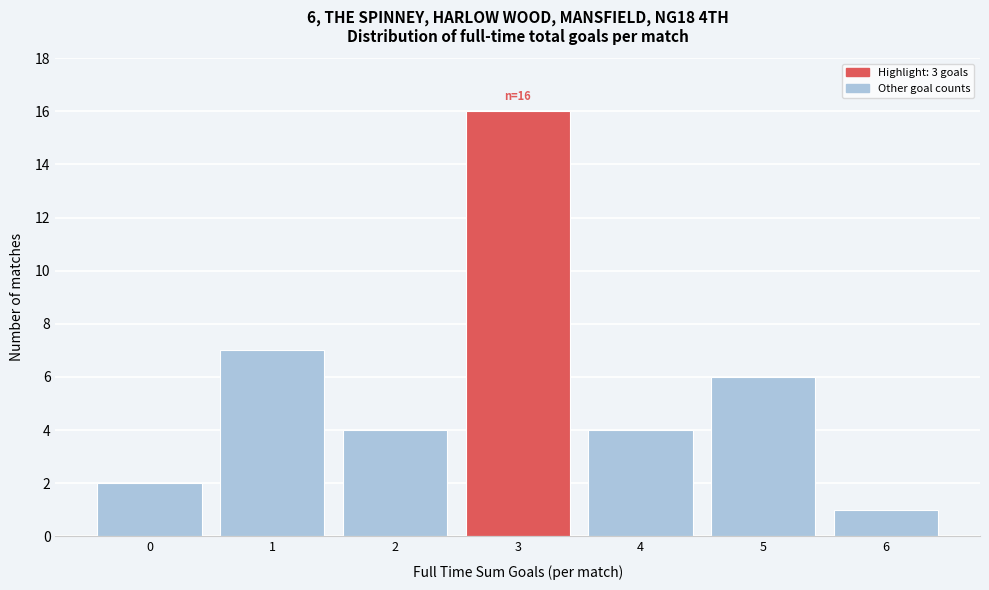

Reading left to right, transcribe all the data shown in this chart.

2	7	4	16	4	6	1